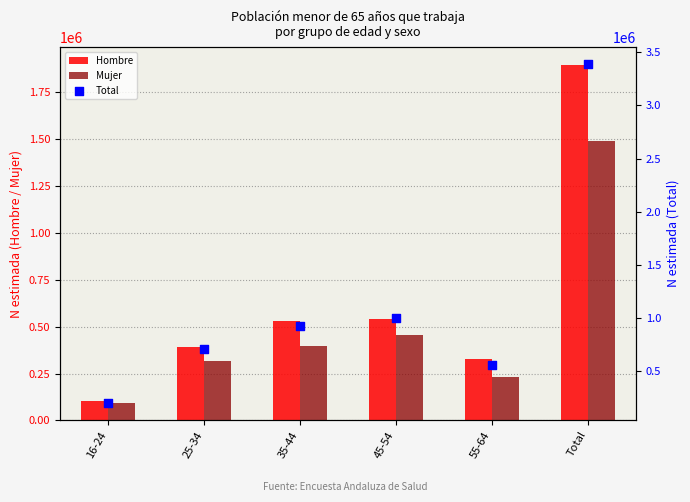

Which series contains the lowest Y value?

Mujer